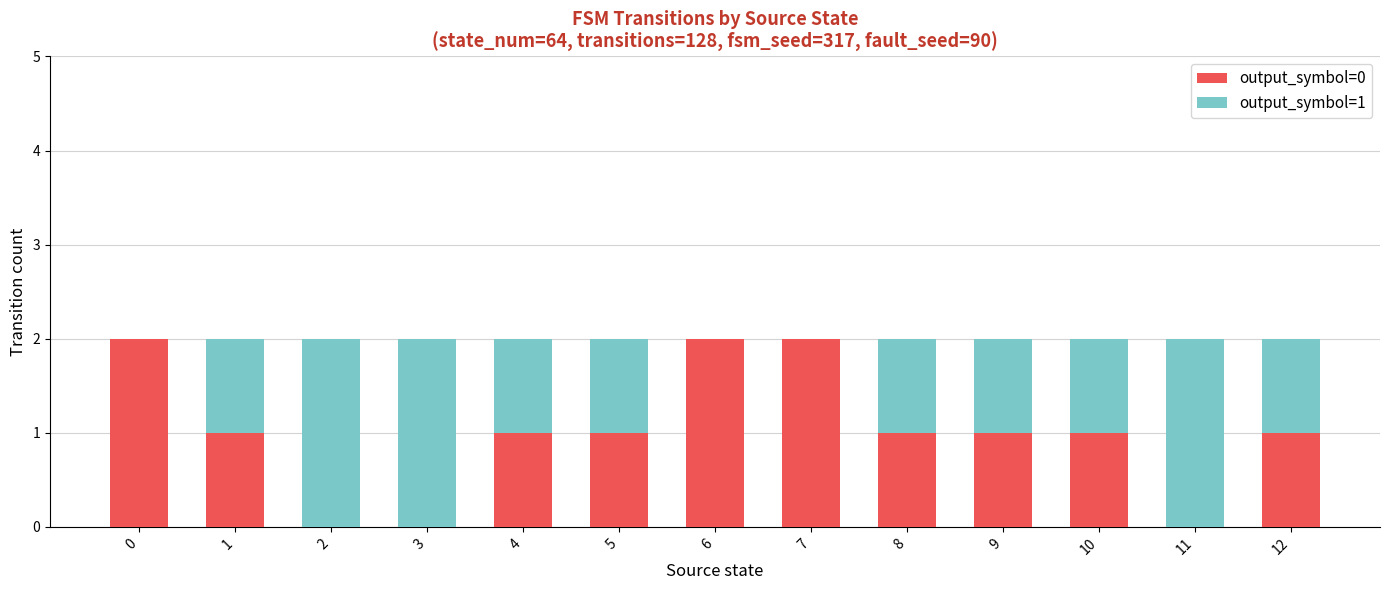

Reading left to right, transcribe the values for output_symbol=0.

0=2	1=1	2=0	3=0	4=1	5=1	6=2	7=2	8=1	9=1	10=1	11=0	12=1